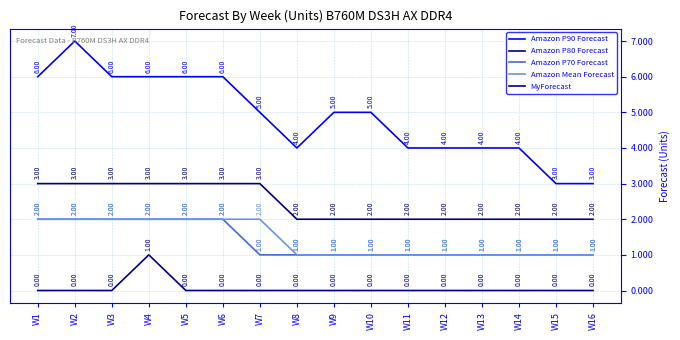

Where is MyForecast nearest to the value 0?

W1